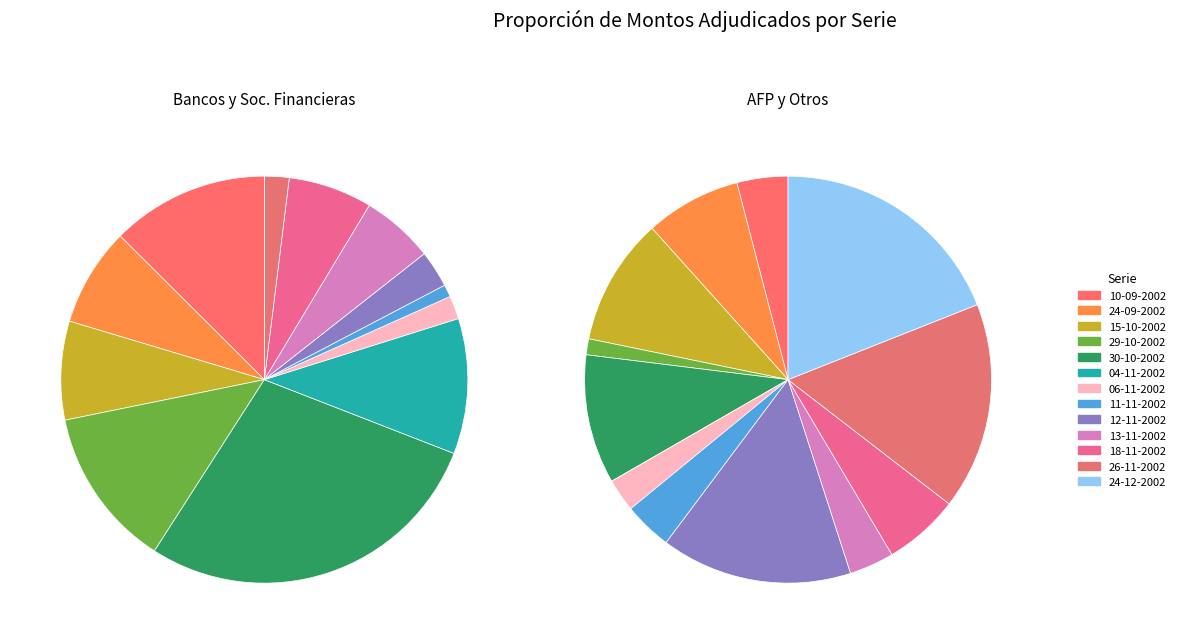

Is there any slice that represents more than half of the pie?

No